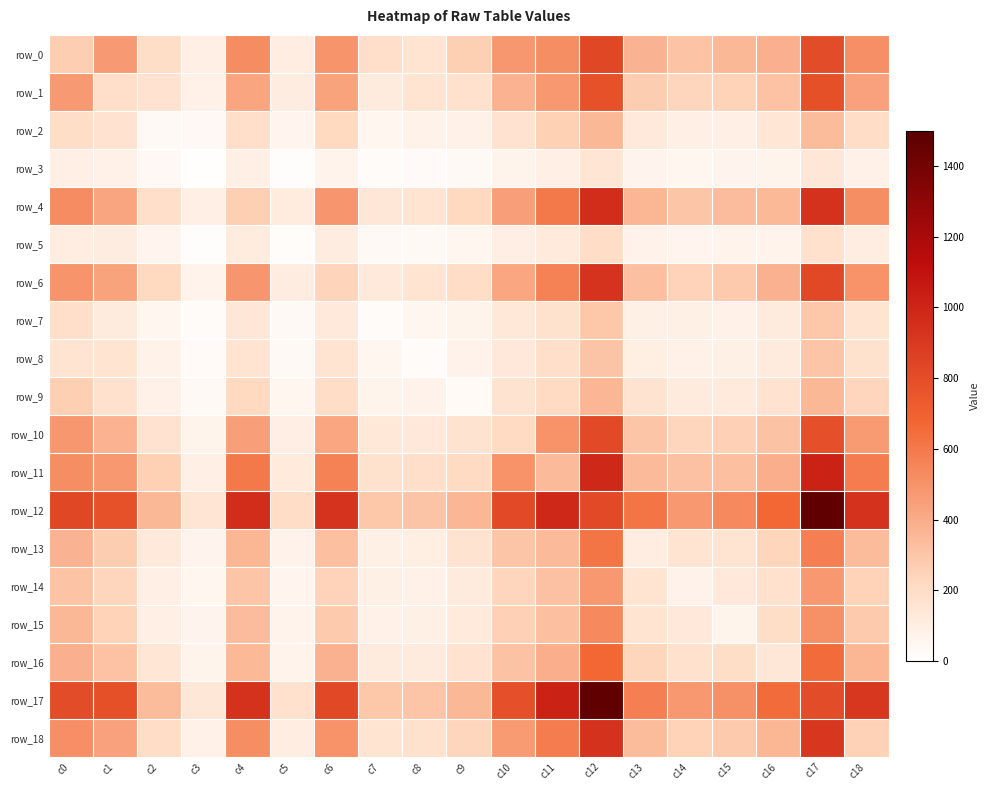

Between c9 and c12, which is larger?

c12